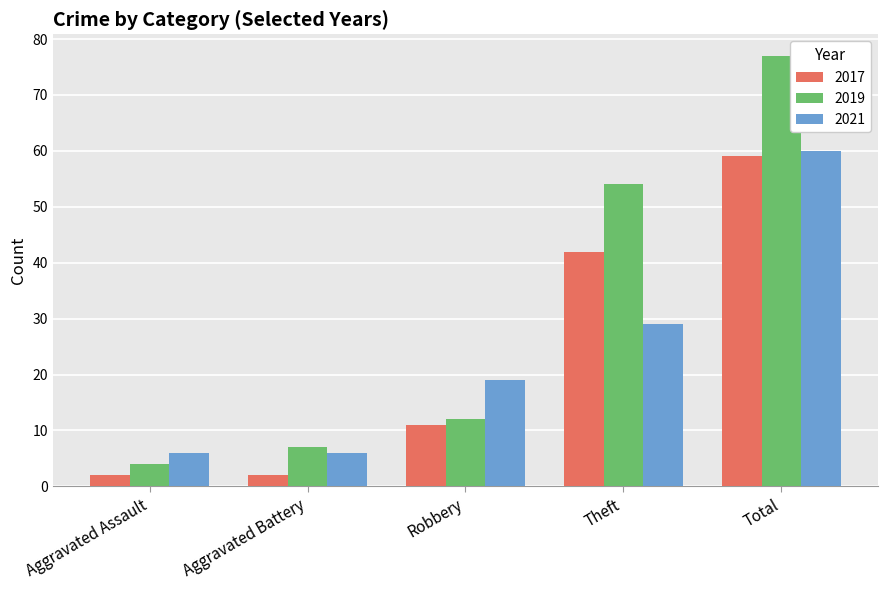

Where is 2017 nearest to the value 30?

Theft